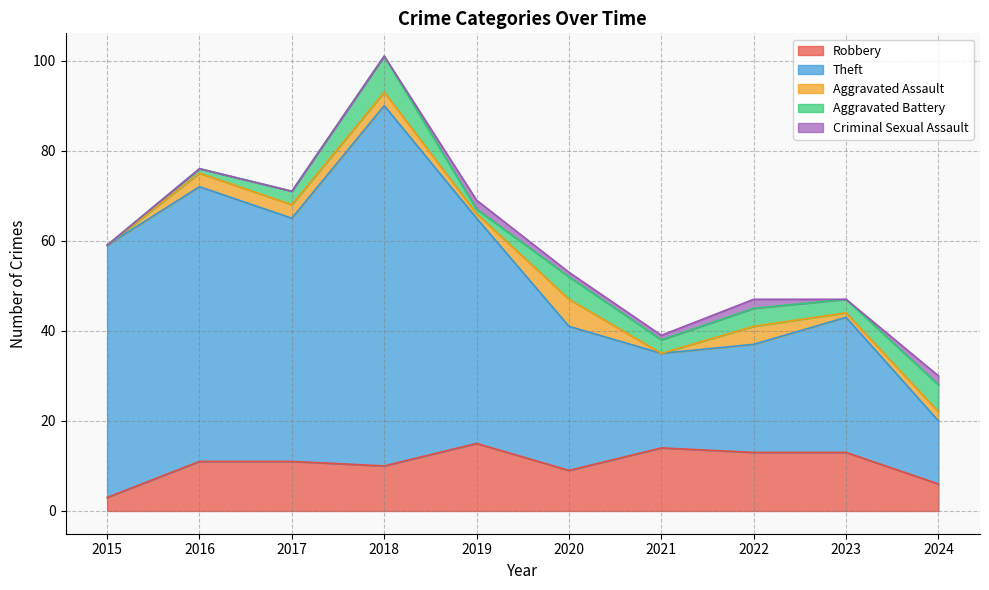

How many distinct data groups are displayed?

5